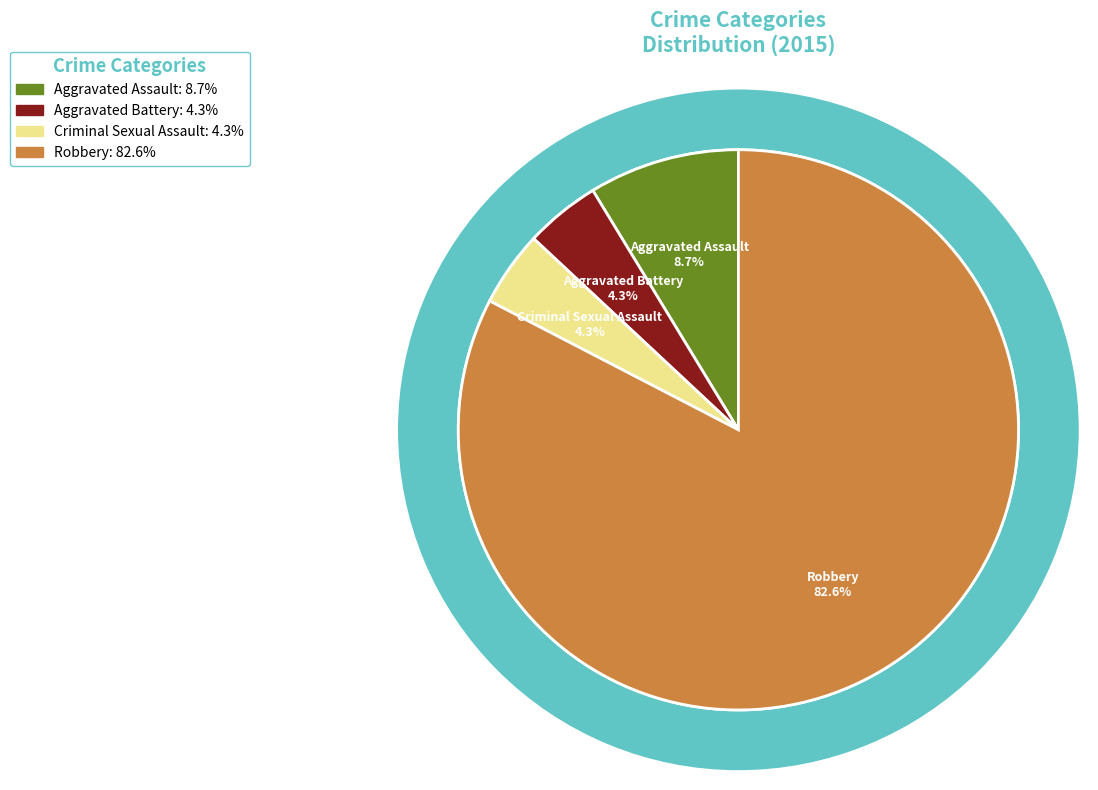

Which slice is the smallest?

Aggravated Battery